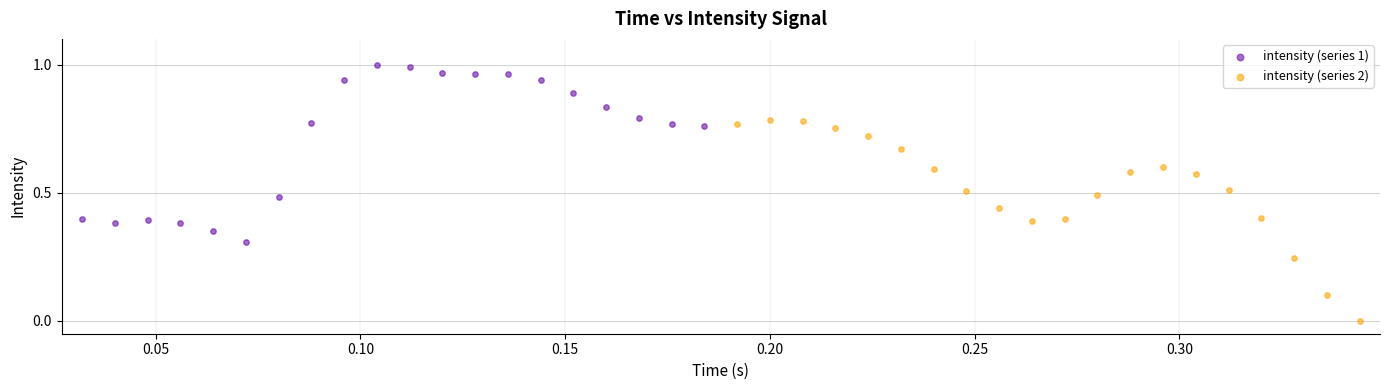

Which series has the largest Y range (max minus min)?

intensity (series 2)